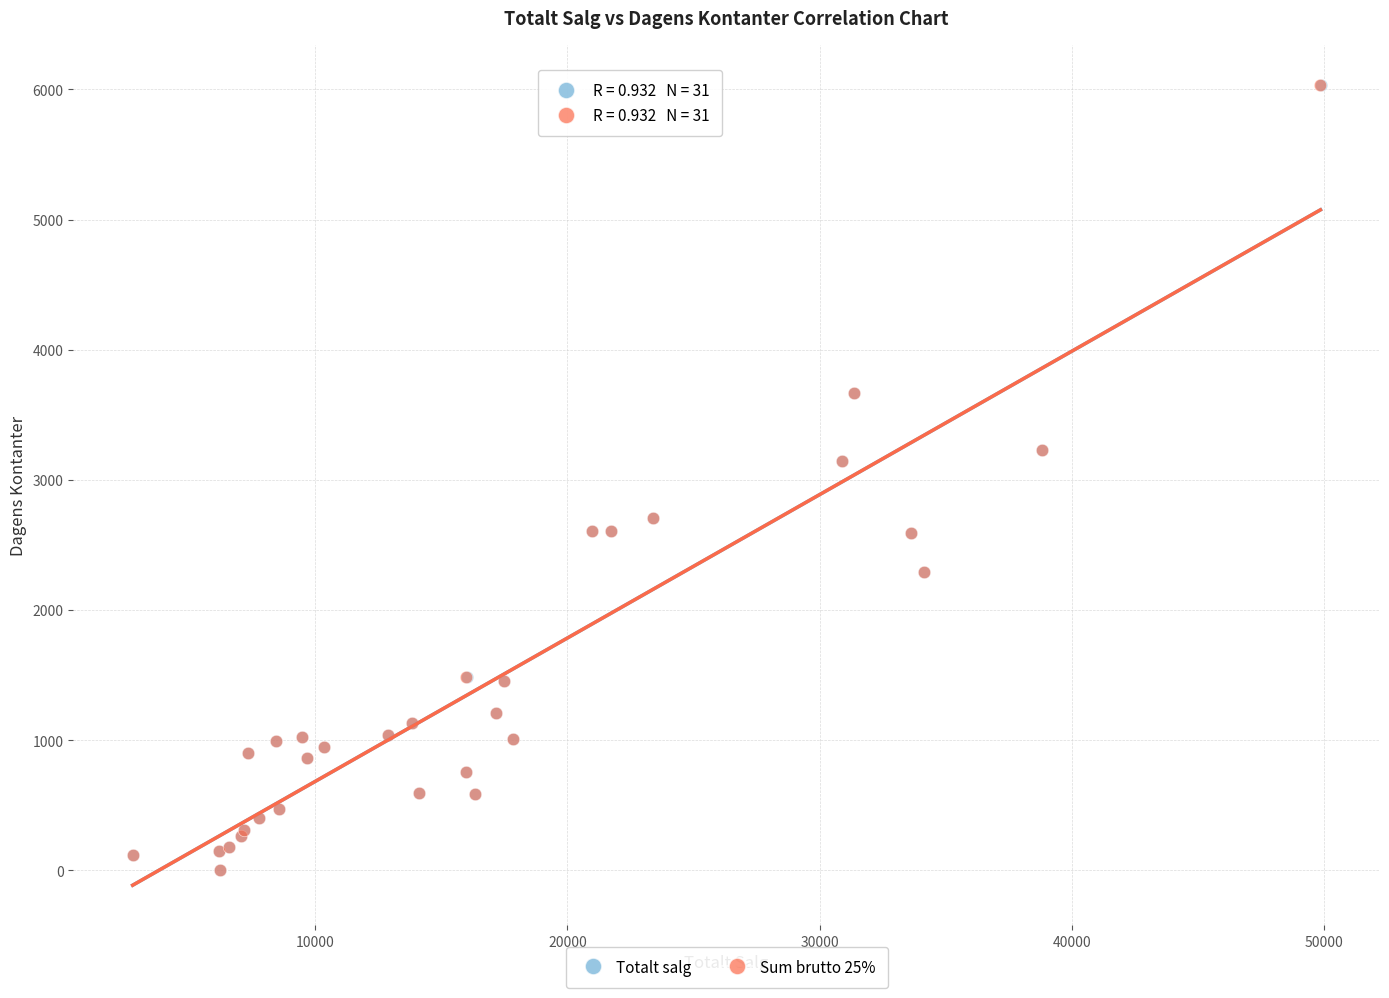

What are all the series names shown in the legend?

Totalt salg, Sum brutto 25%